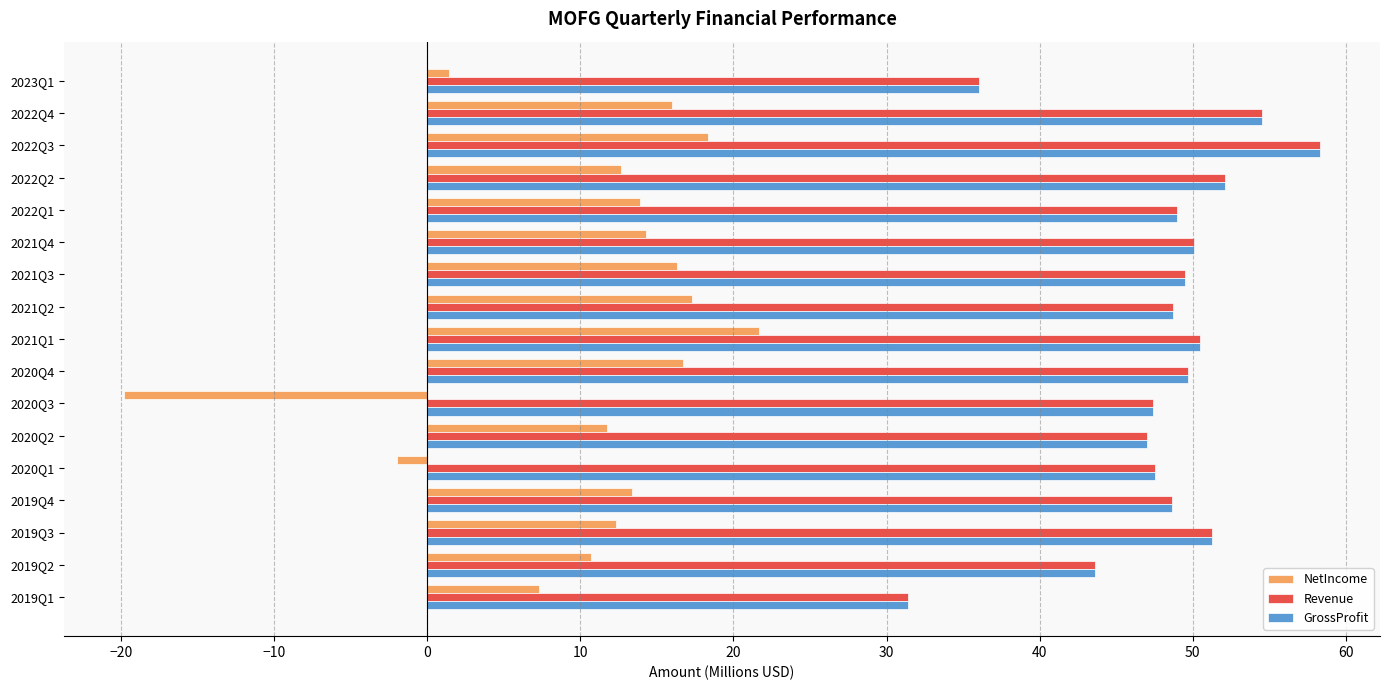

What is the spread (max minus min) of values at 2022Q2?

39.5